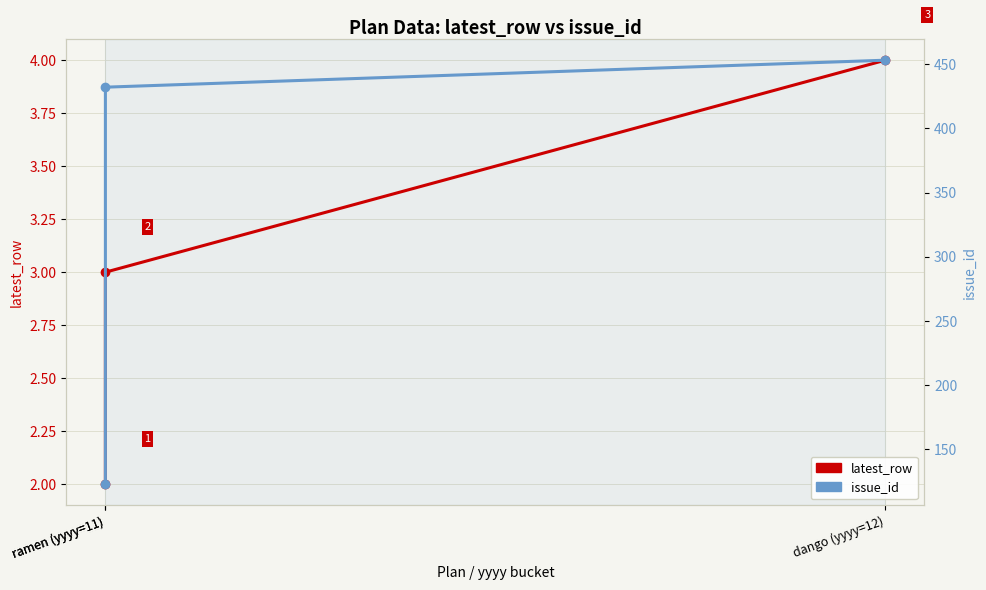

Rank the series by their average value, from lowest to highest.

latest_row, issue_id